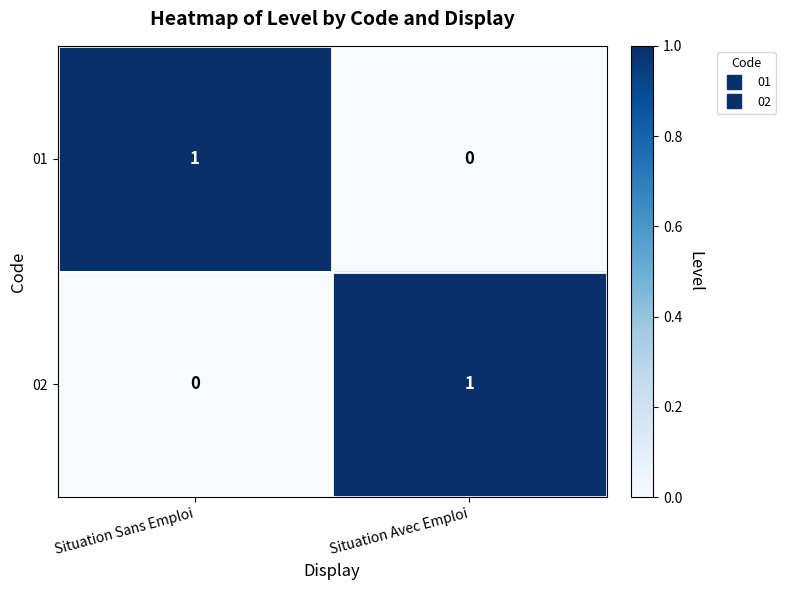

Reading right to left, transcribe all the data shown in this chart.

01: Situation Avec Emploi=0	Situation Sans Emploi=1
02: Situation Avec Emploi=1	Situation Sans Emploi=0